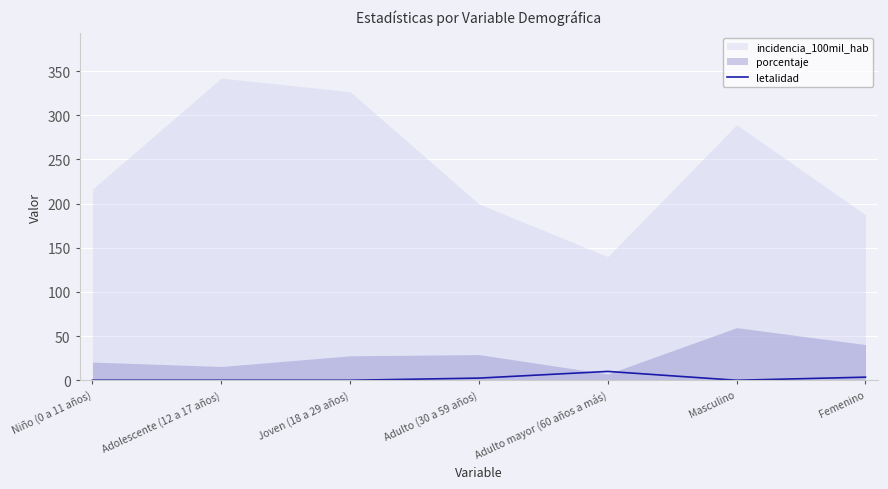

Between Adolescente (12 a 17 años) and Joven (18 a 29 años), which is larger?

Adolescente (12 a 17 años)